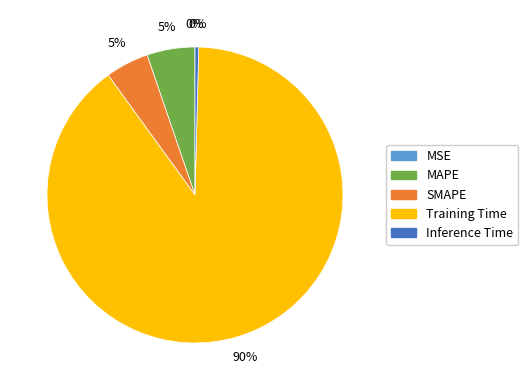

Does Training Time represent more than half of the total?

Yes